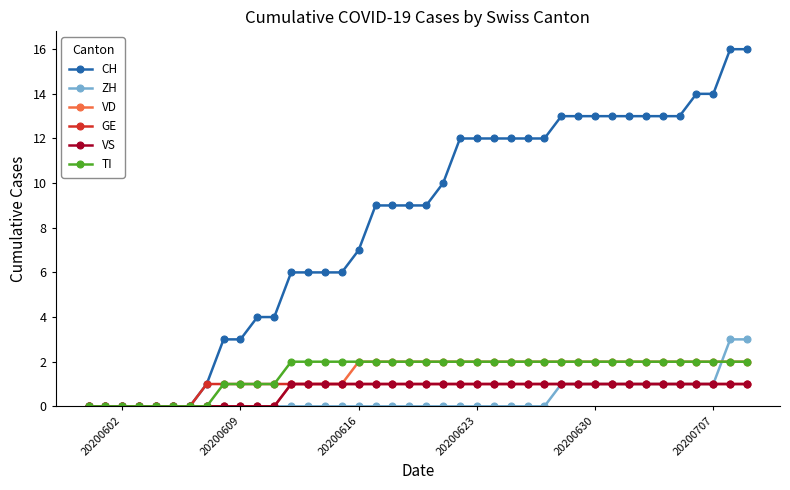

Which series has the largest total across all categories?

CH